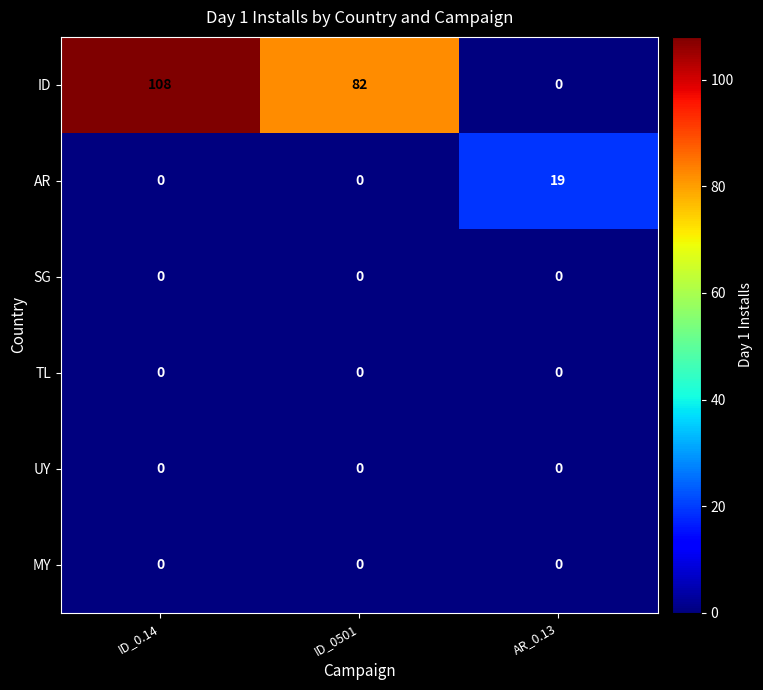

What is the total value across all series at AR_0.13?

19